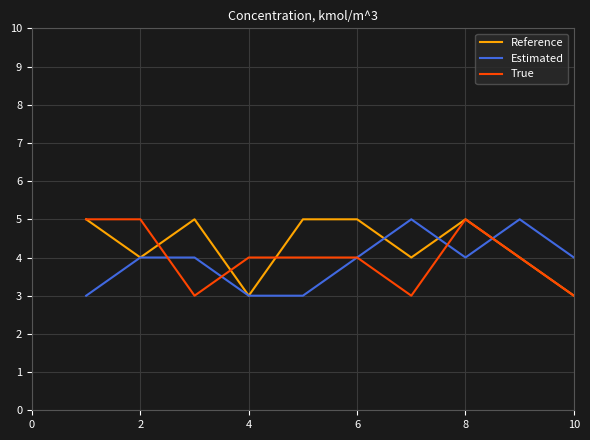

What is the minimum value for Estimated?

3